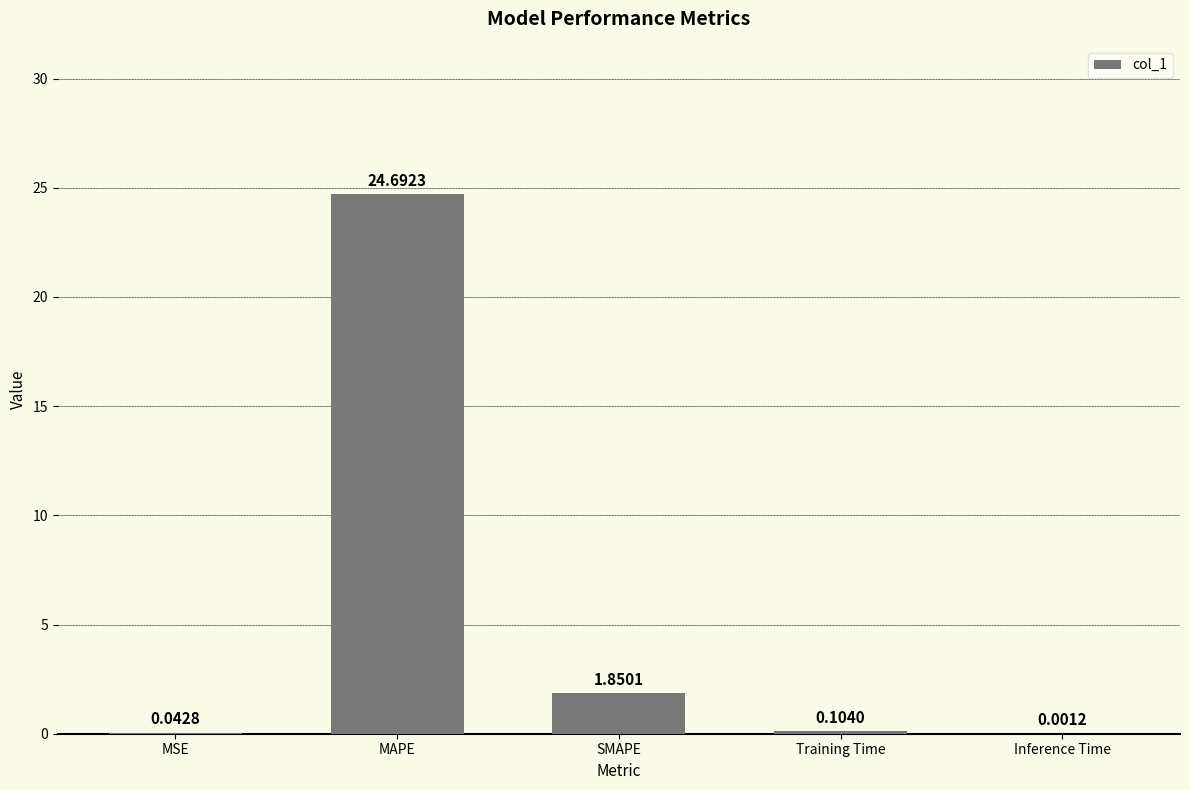

What is the difference between the values at MAPE and Inference Time?

24.7